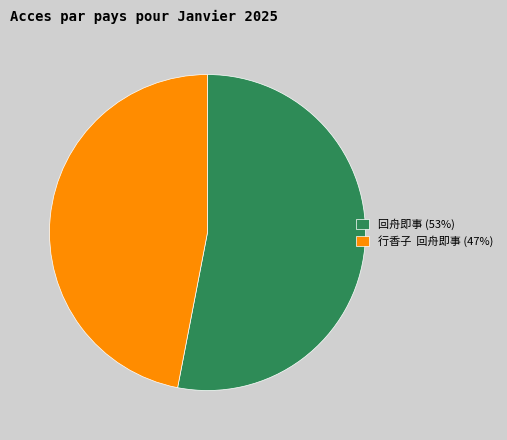

Is there any slice that represents more than half of the pie?

Yes